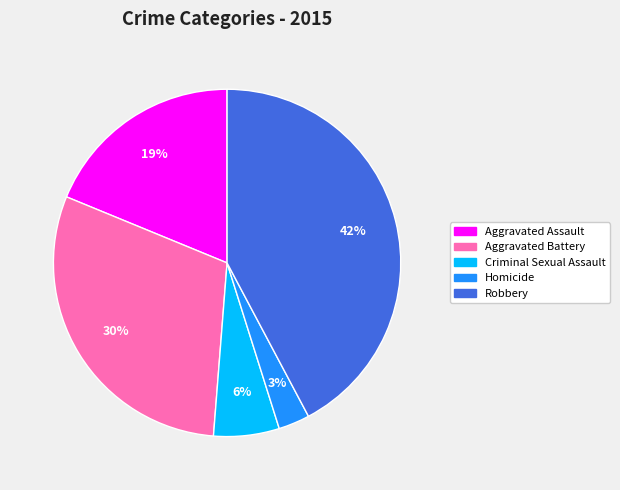

To the nearest percent, what is the combined percentage of Aggravated Battery and Robbery?

72%